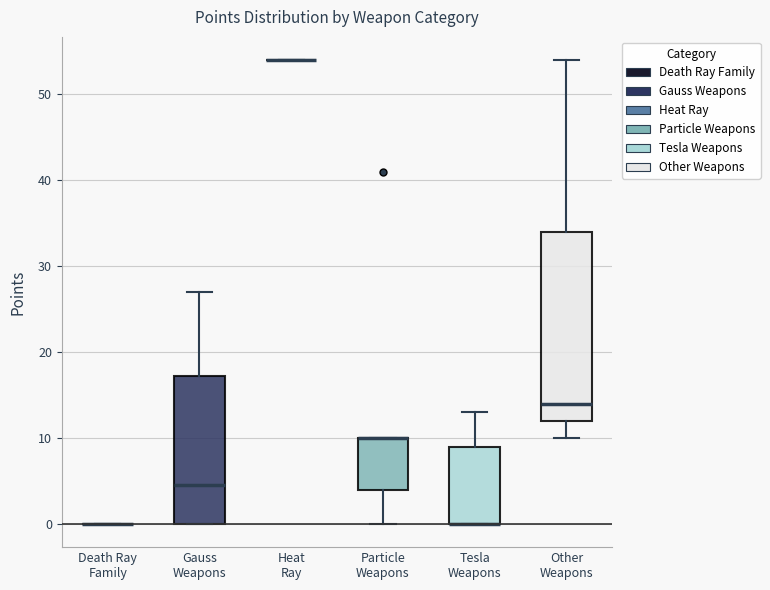

Reading left to right, read every box against the y-axis: the position of its median line, the range the box covers, and the ends of its whiskers. The values are not printed on the chart, so give them approximately, as read against the axis.

Death Ray Family: box collapsed to a line at 0, whiskers 0 to 0
Gauss Weapons: median 5, box 0 to 17, whiskers 0 to 27
Heat Ray: box collapsed to a line at 54, whiskers 54 to 54
Particle Weapons: median 10 (drawn on the box's upper edge), box 4 to 10, whiskers 0 to 10
Tesla Weapons: median 0 (drawn on the box's lower edge), box 0 to 9, whiskers 0 to 13
Other Weapons: median 14, box 12 to 34, whiskers 10 to 54